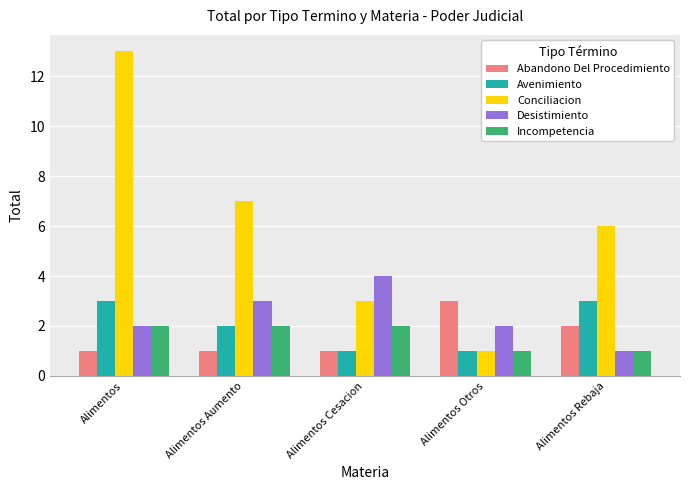

Reading left to right, extract all data points from this chart.

Abandono Del Procedimiento: 1	1	1	3	2
Avenimiento: 3	2	1	1	3
Conciliacion: 13	7	3	1	6
Desistimiento: 2	3	4	2	1
Incompetencia: 2	2	2	1	1